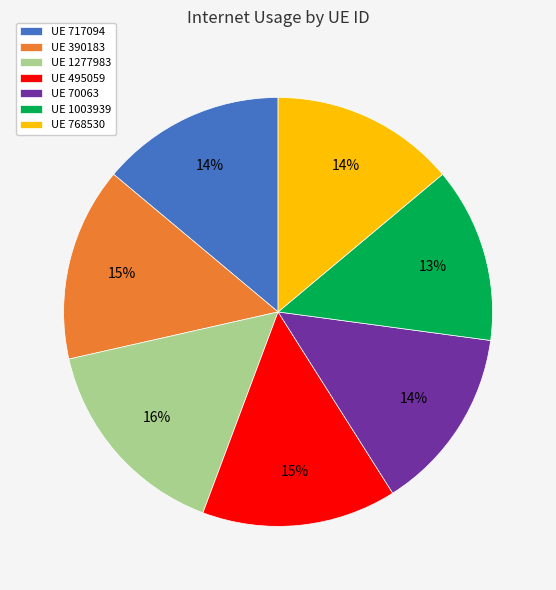

Do UE 768530 and UE 495059 together represent more than half of the pie?

No